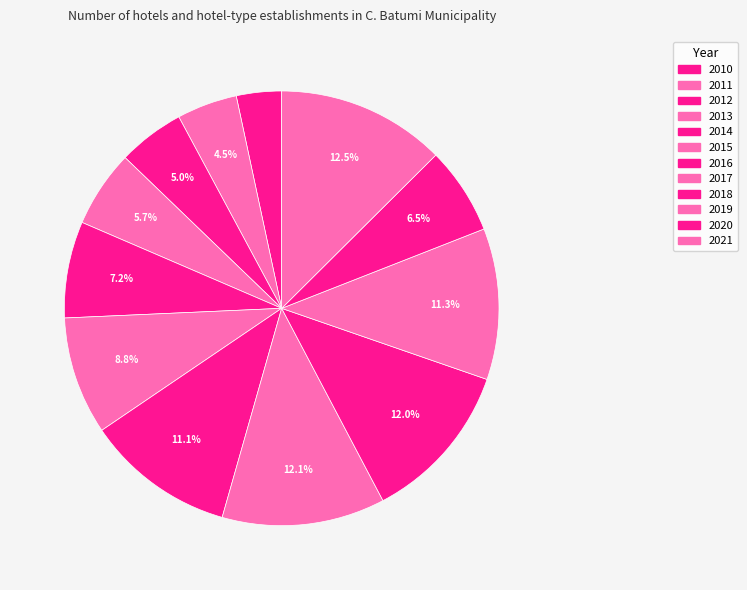

To the nearest percent, what is the difference between the 2018 and 2016 slice percentages?

1%